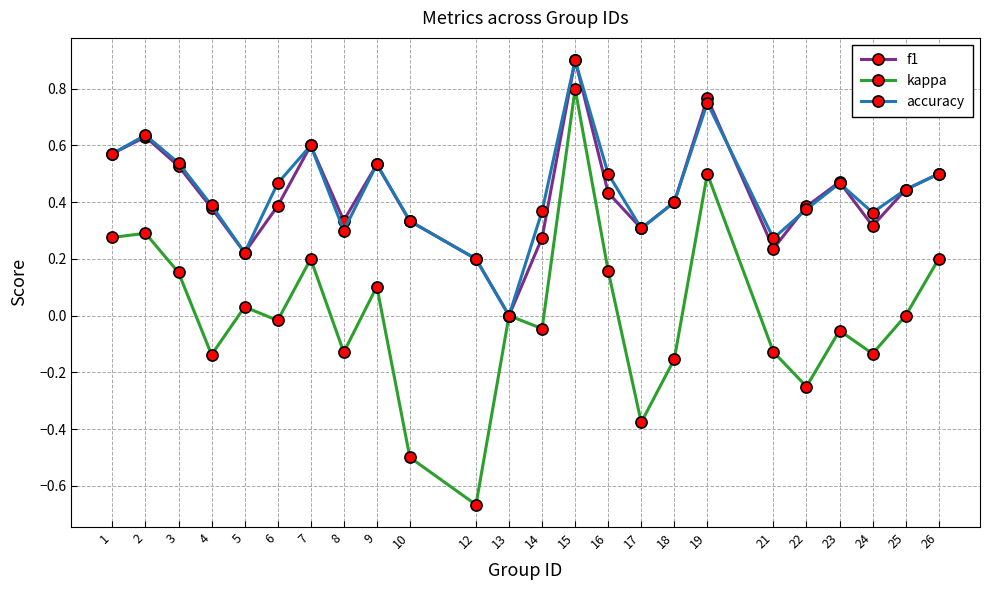

What is the total value across all series at 19?

2.0